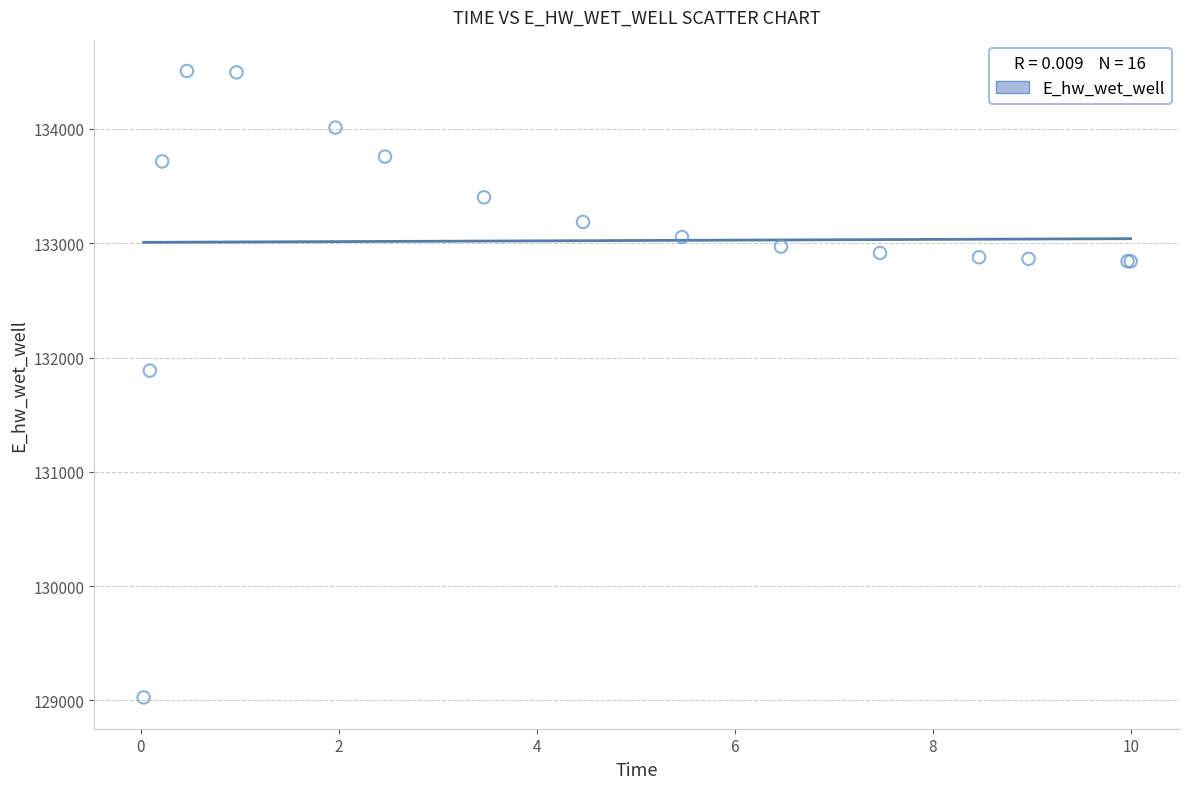

What Y value in the scatter plot is closest to 131766?

131885.5